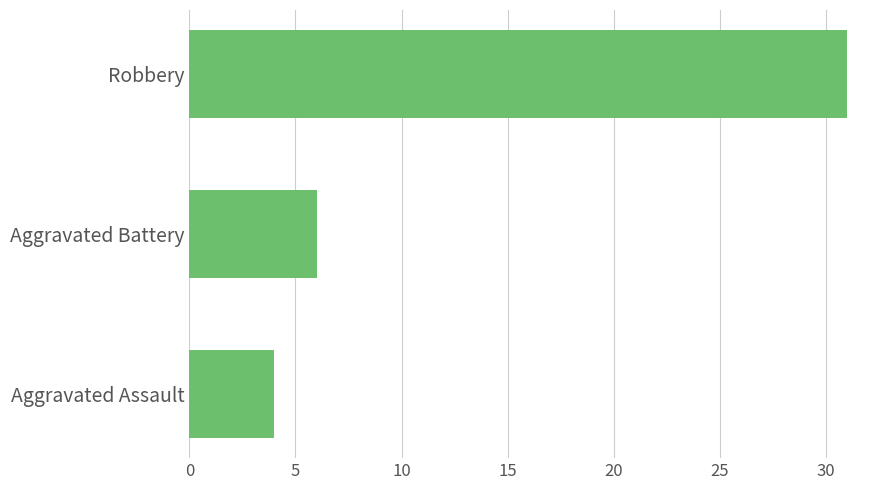

What is the average value?

14